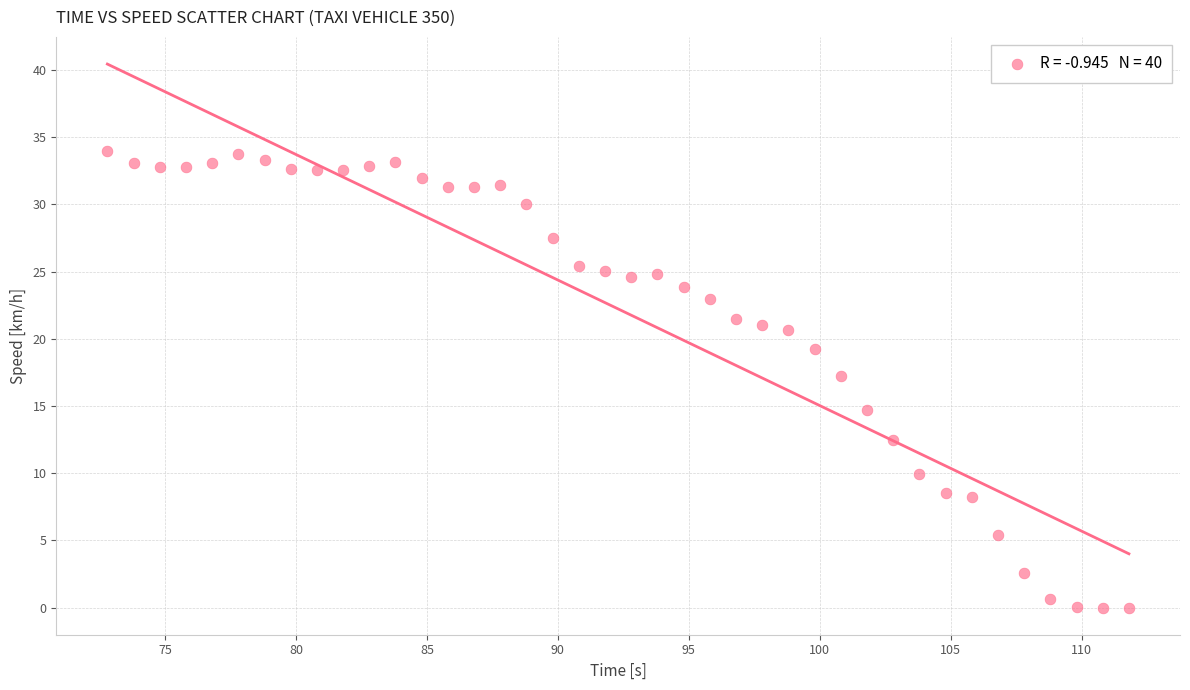

What is the range of X values (max minus min)?

39.0